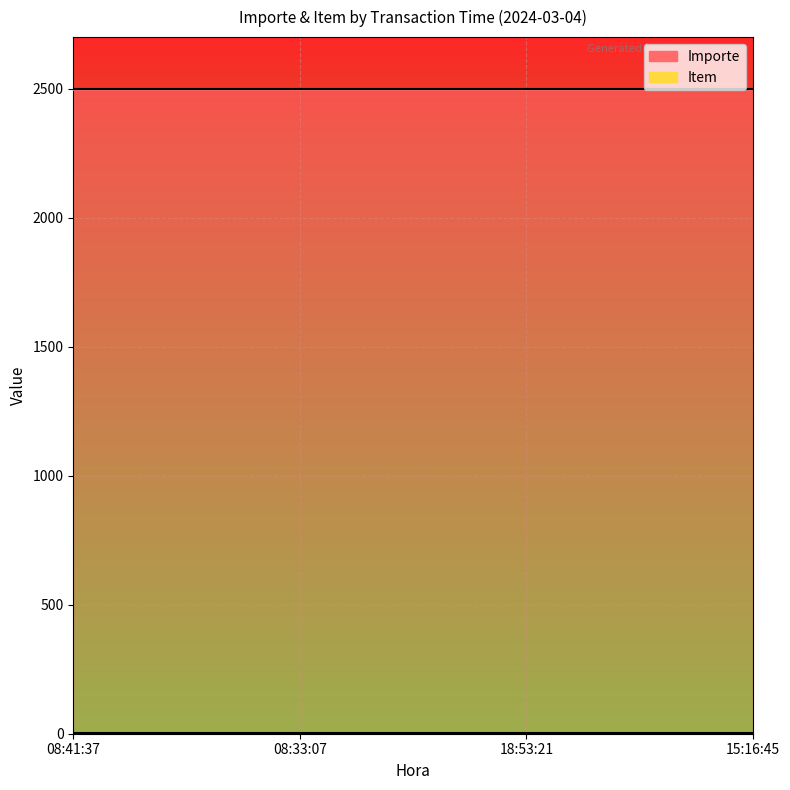

True or false: Importe has more than 2 interior local peaks.

False